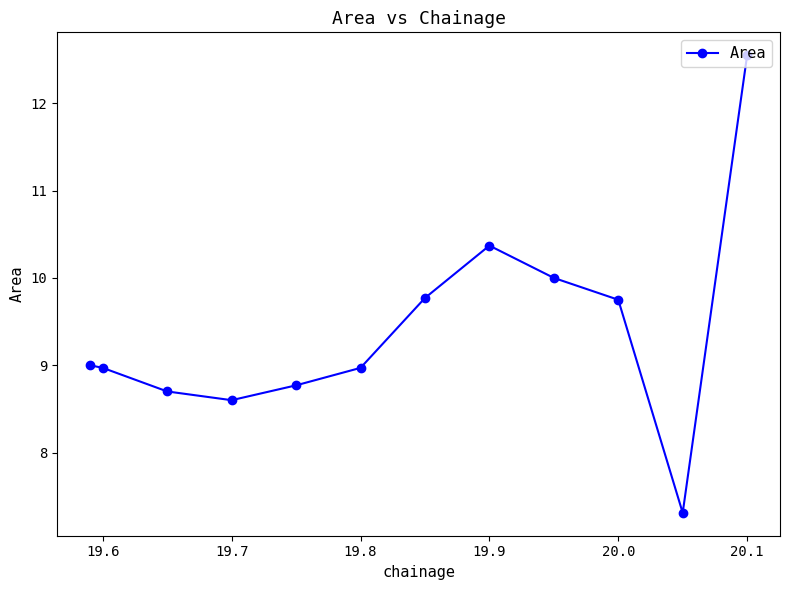

What is the minimum value shown in the chart?

7.3